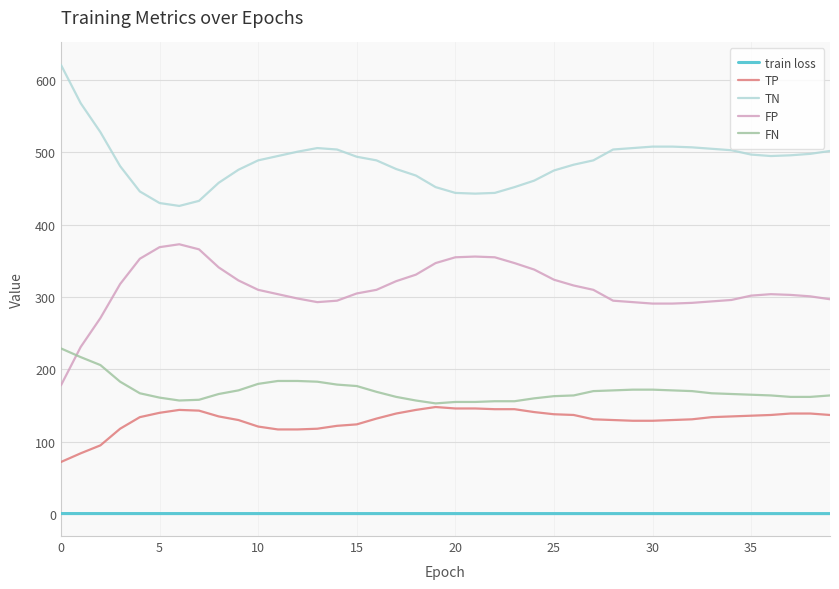

List the series in order of their peak value, highest first.

TN, FP, FN, TP, train loss